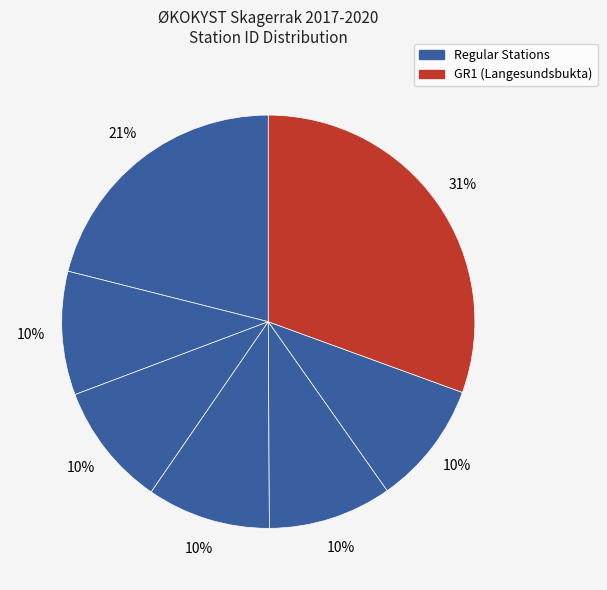

Is there a majority slice in this chart?

No